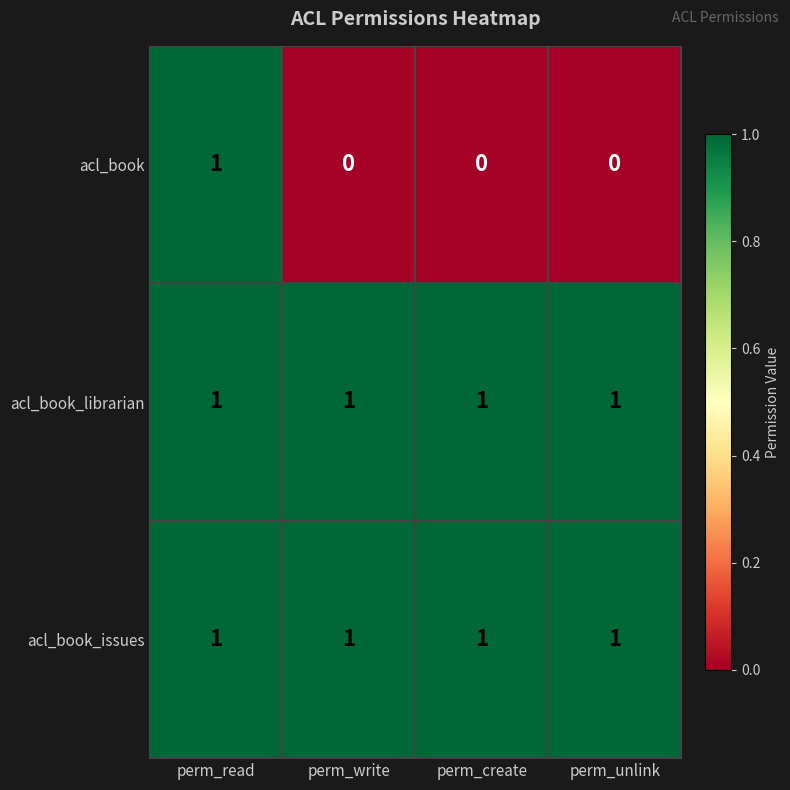

Count the number of data series in this chart.

3